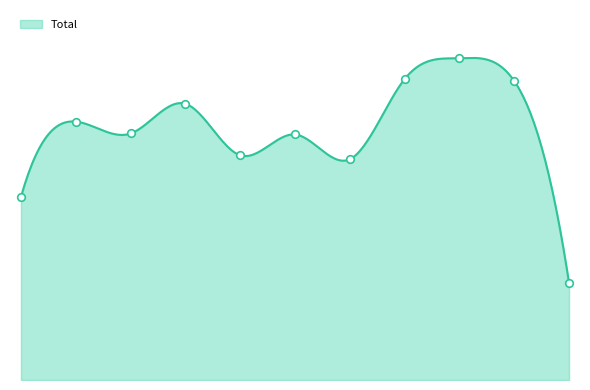

At how many categories does at least one series exceed 27?

11